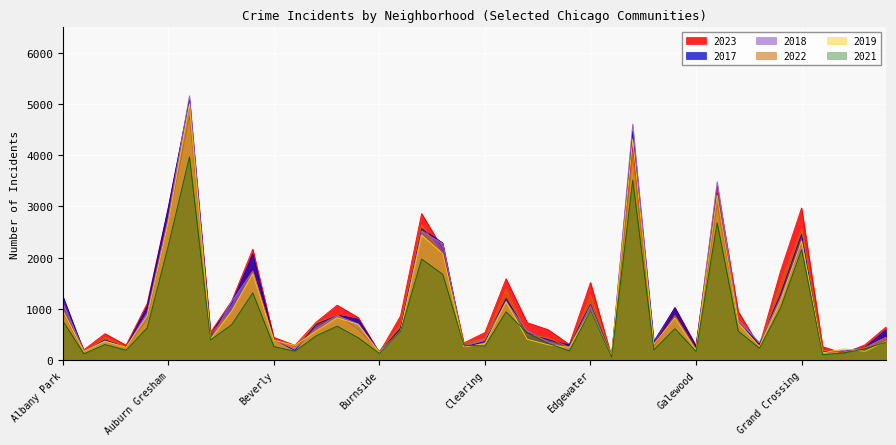

After their last crossing, which series has the higher values: 2023 or 2017?

2023